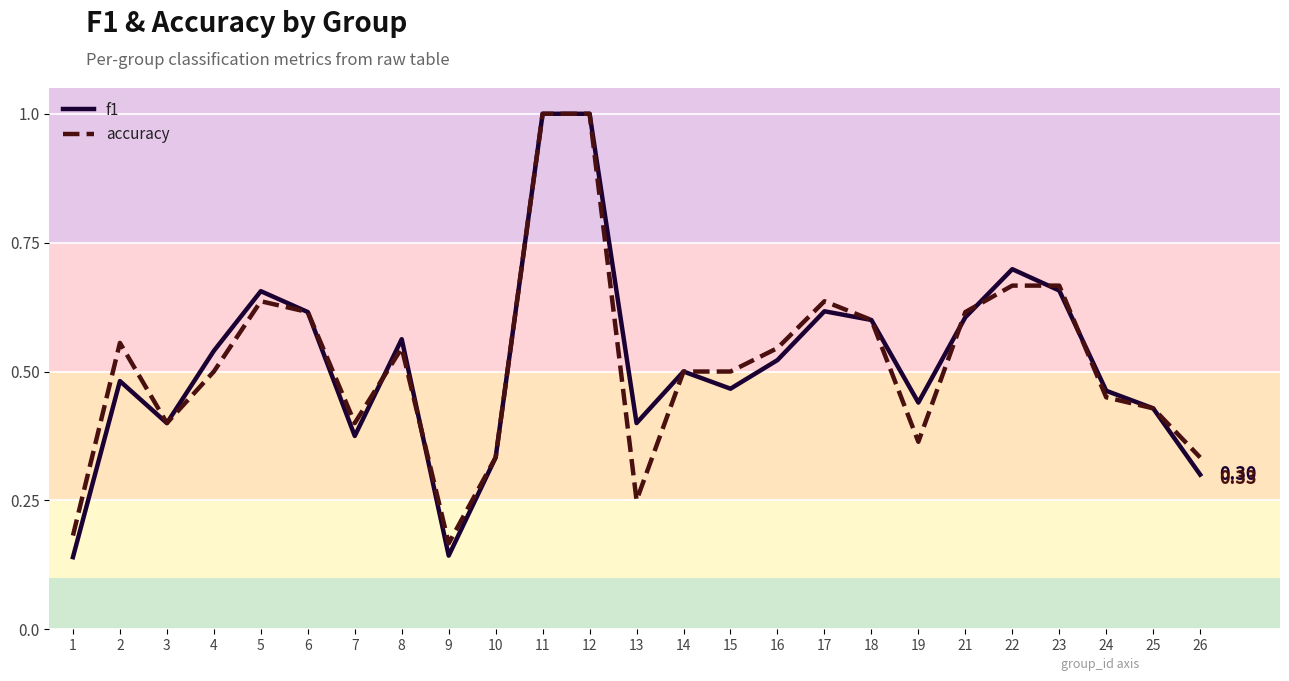

At how many categories does at least one series exceed 0?

25